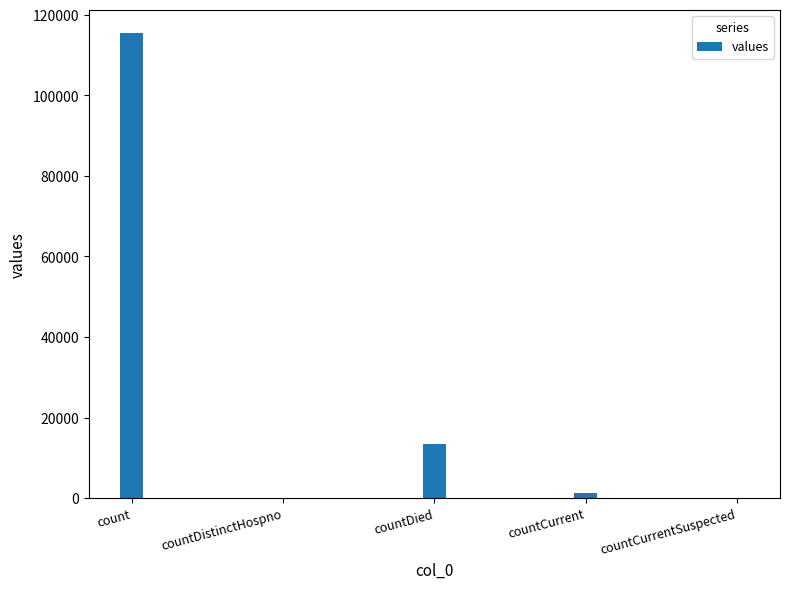

The value at countCurrentSuspected is 57289. True or false?

False